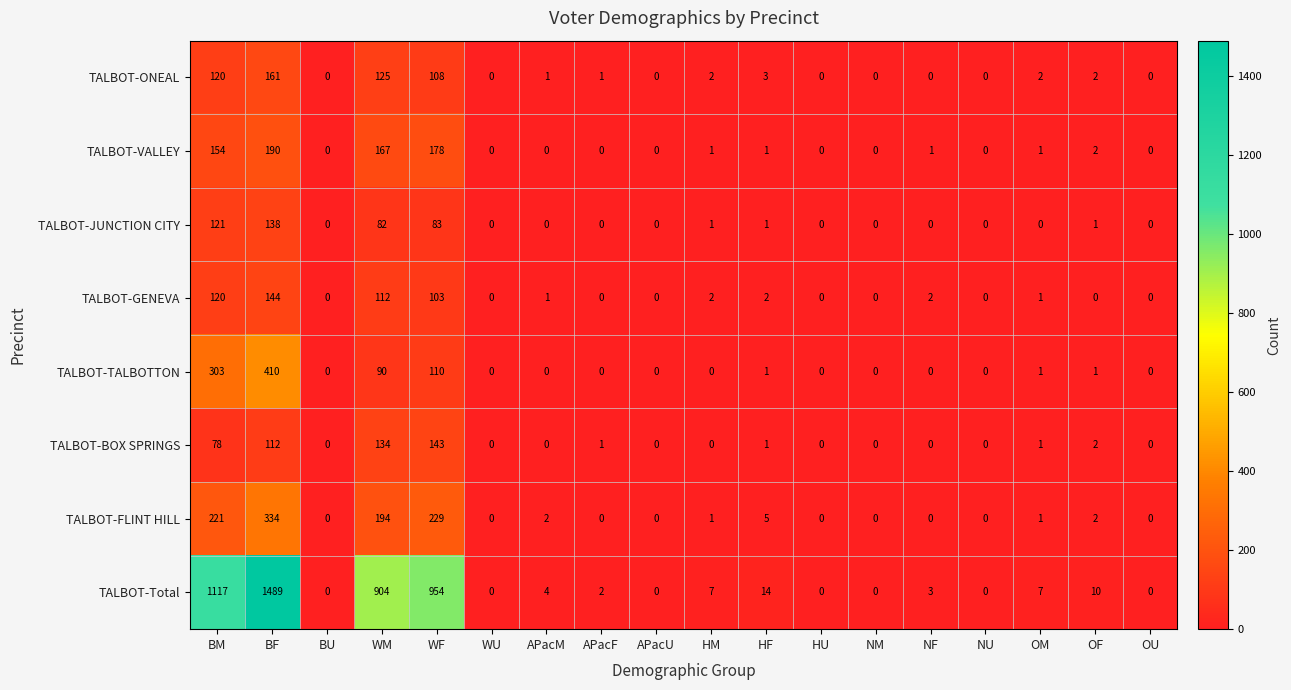

True or false: TALBOT-Total has a value of 4 at APacM.

True